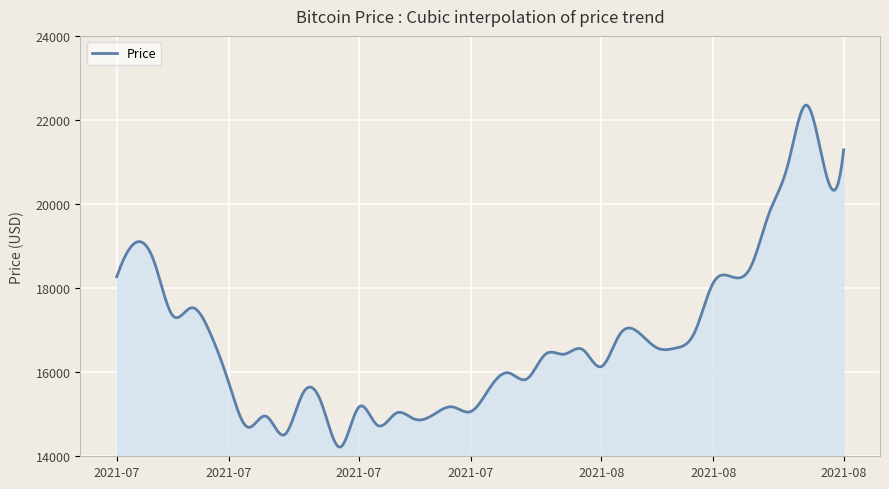

What is the minimum value shown in the chart?

14219.2